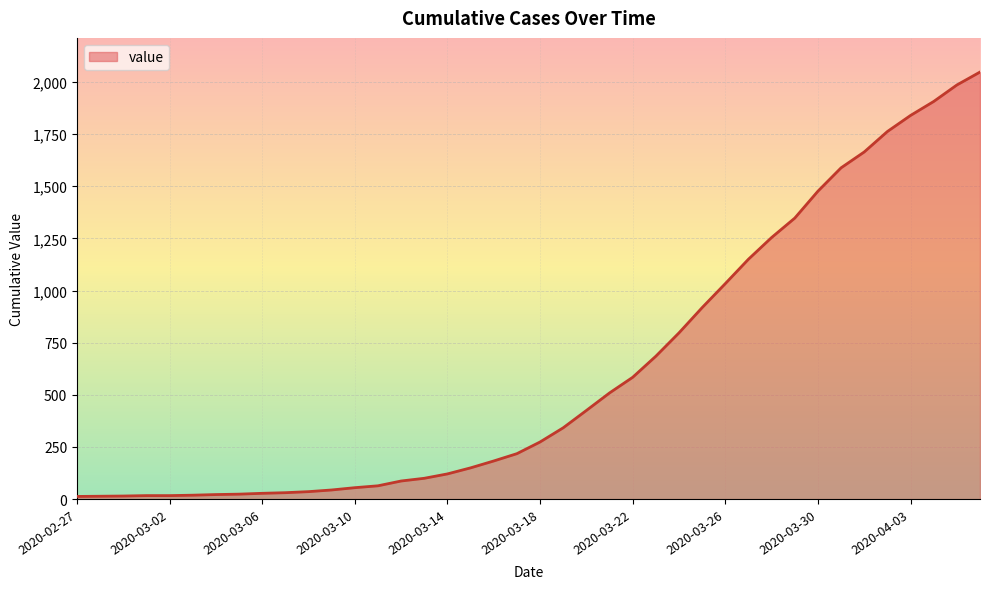

What is the difference between the maximum and minimum values?

2034